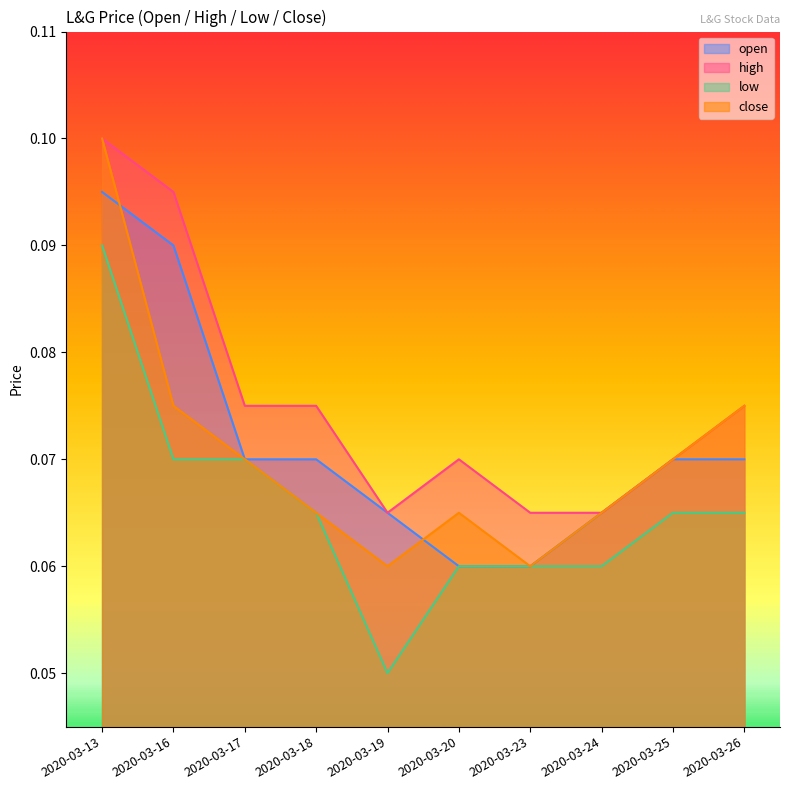

Between 2020-03-23 and 2020-03-20, which is larger?

2020-03-23